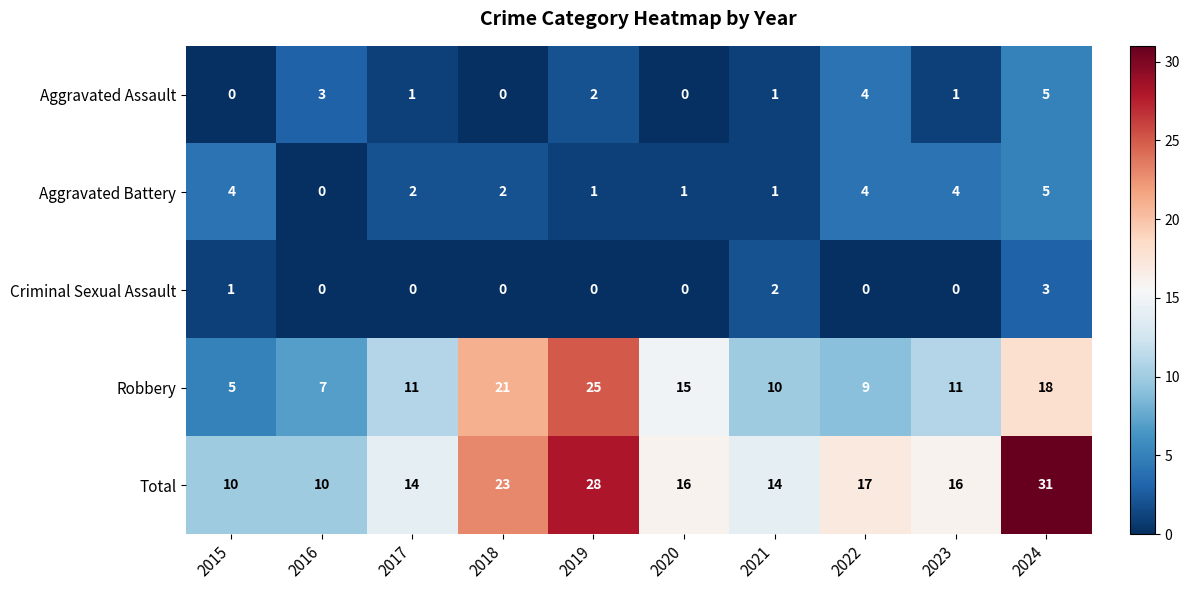

Which series has the largest range (max minus min)?

Total